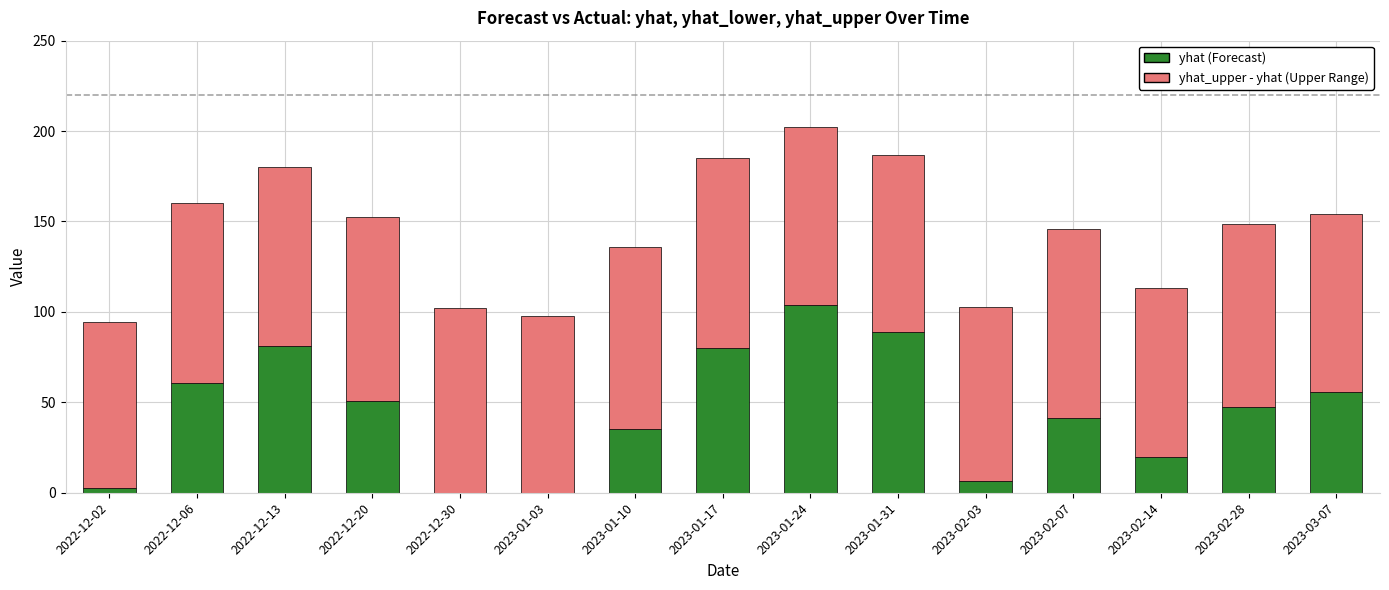

What is the sum of the yhat (Forecast) values at 2023-01-10 and 2023-01-31?

124.2